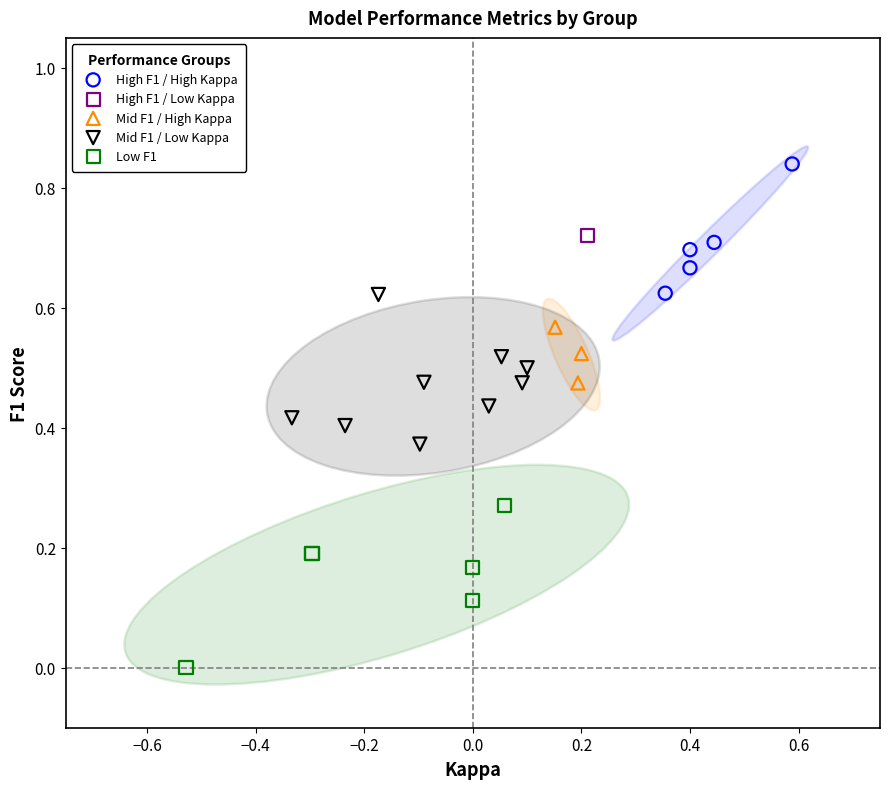

Which series reaches the minimum Y coordinate?

Low F1